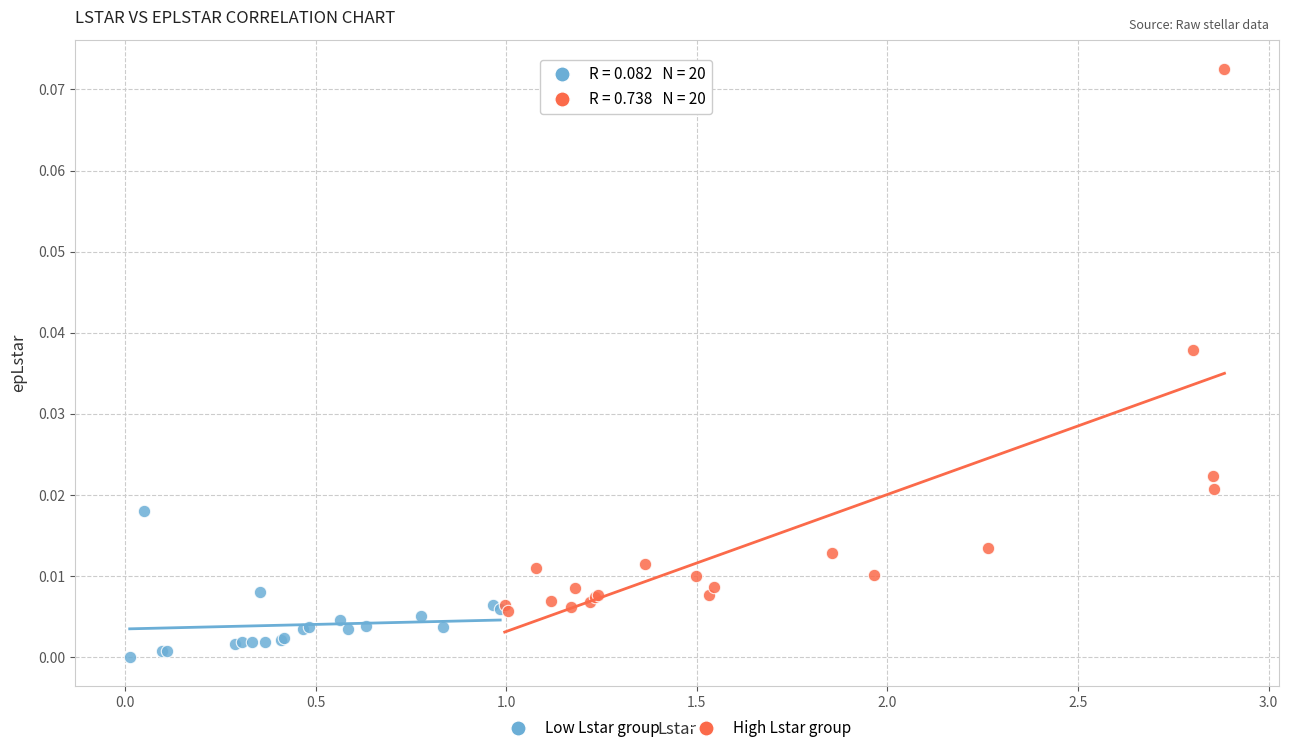

What are all the series names shown in the legend?

Low Lstar group, High Lstar group